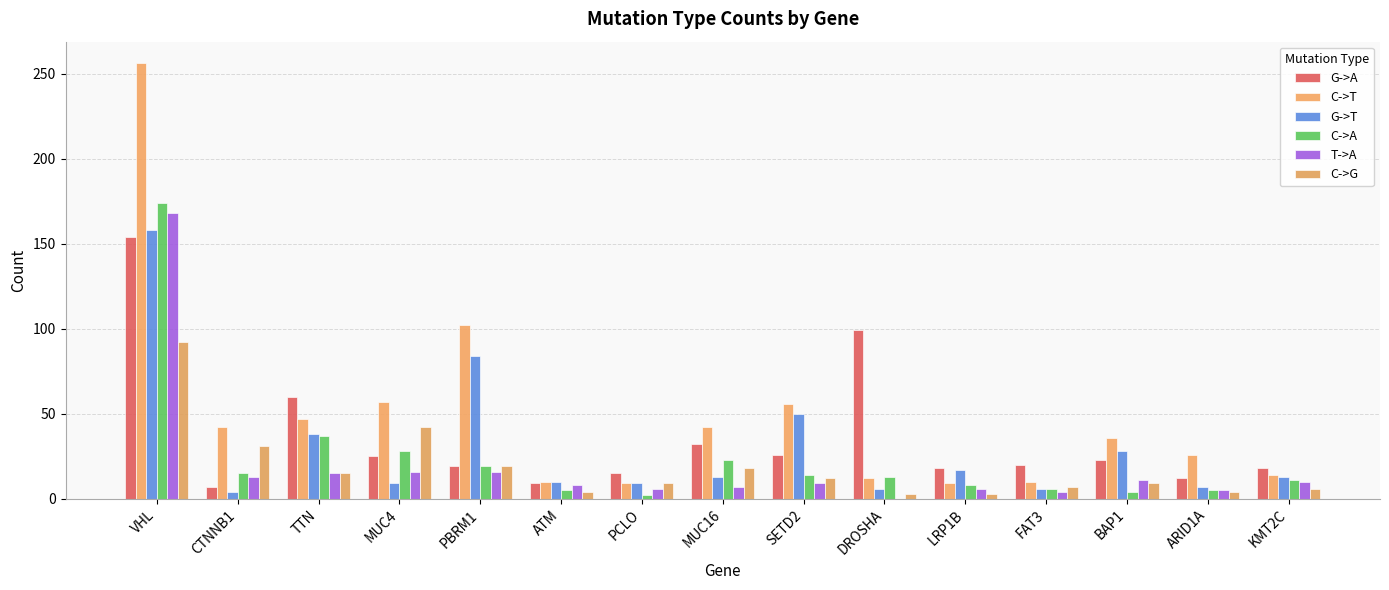

Reading left to right, extract all data points from this chart.

G->A: 154	7	60	25	19	9	15	32	26	99	18	20	23	12	18
C->T: 256	42	47	57	102	10	9	42	56	12	9	10	36	26	14
G->T: 158	4	38	9	84	10	9	13	50	6	17	6	28	7	13
C->A: 174	15	37	28	19	5	2	23	14	13	8	6	4	5	11
T->A: 168	13	15	16	16	8	6	7	9	0	6	4	11	5	10
C->G: 92	31	15	42	19	4	9	18	12	3	3	7	9	4	6